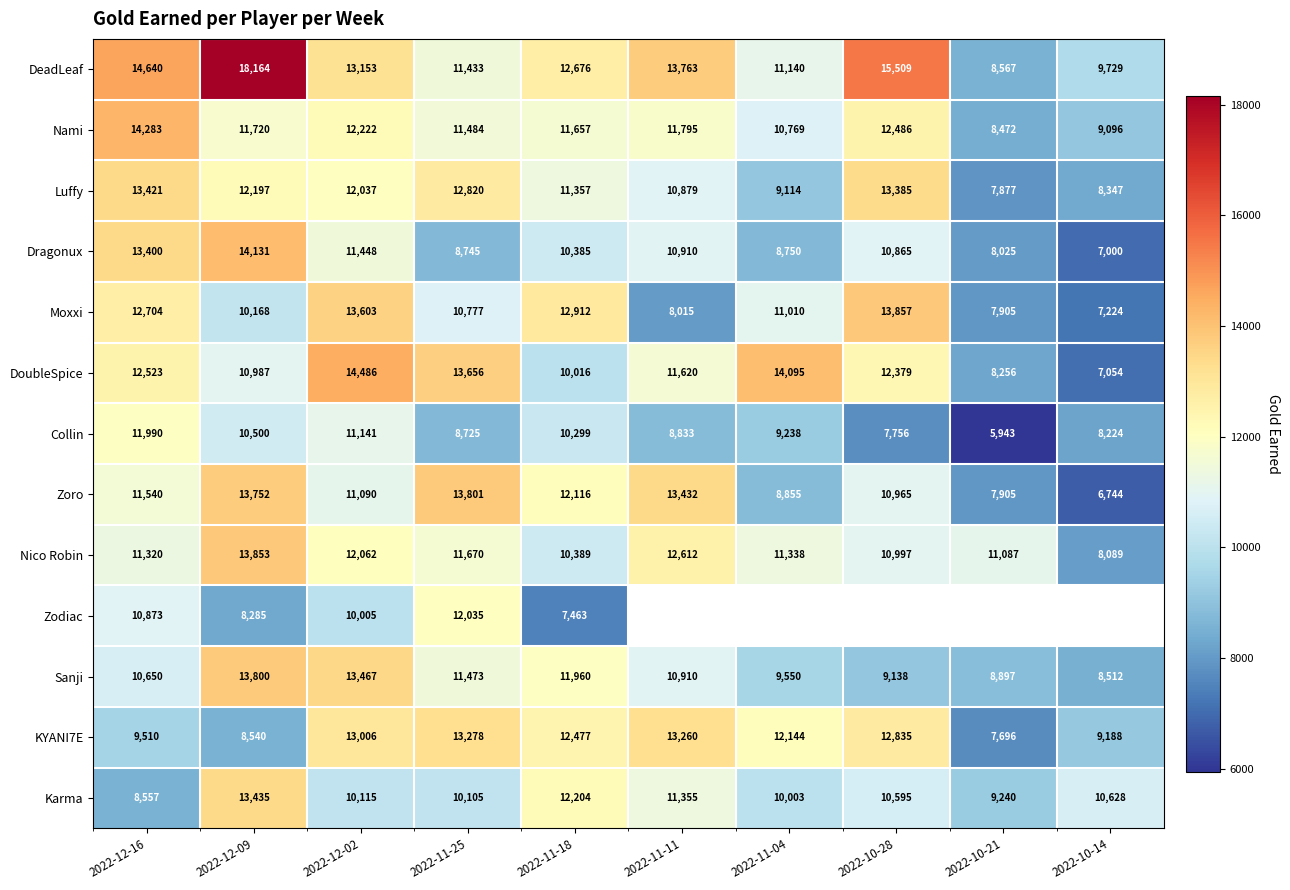

Is the value of Dragonux at 2022-10-14 greater than the value of Zoro at 2022-12-02?

No